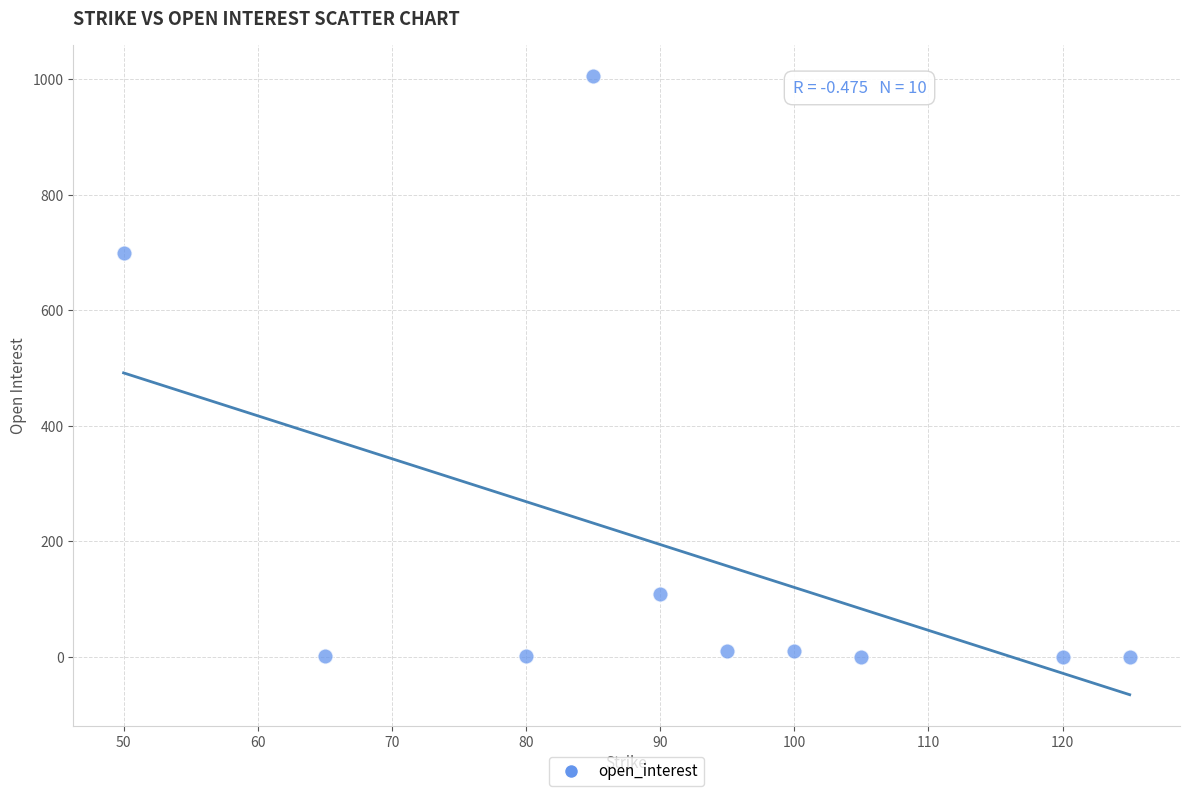

What Y value in the scatter plot is closest to 502?

700